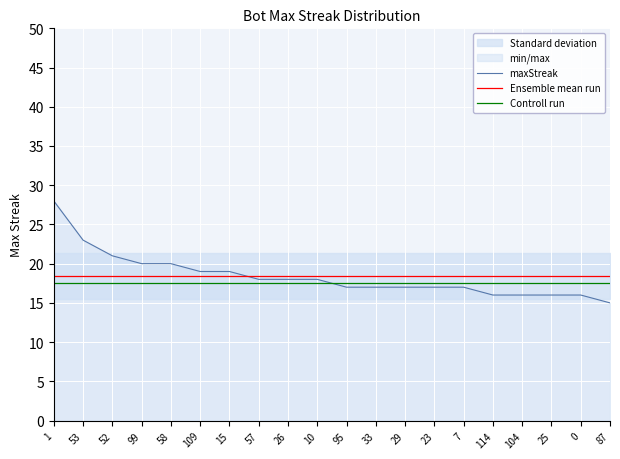

True or false: Controll run has a value of 26.3 at 26.

False